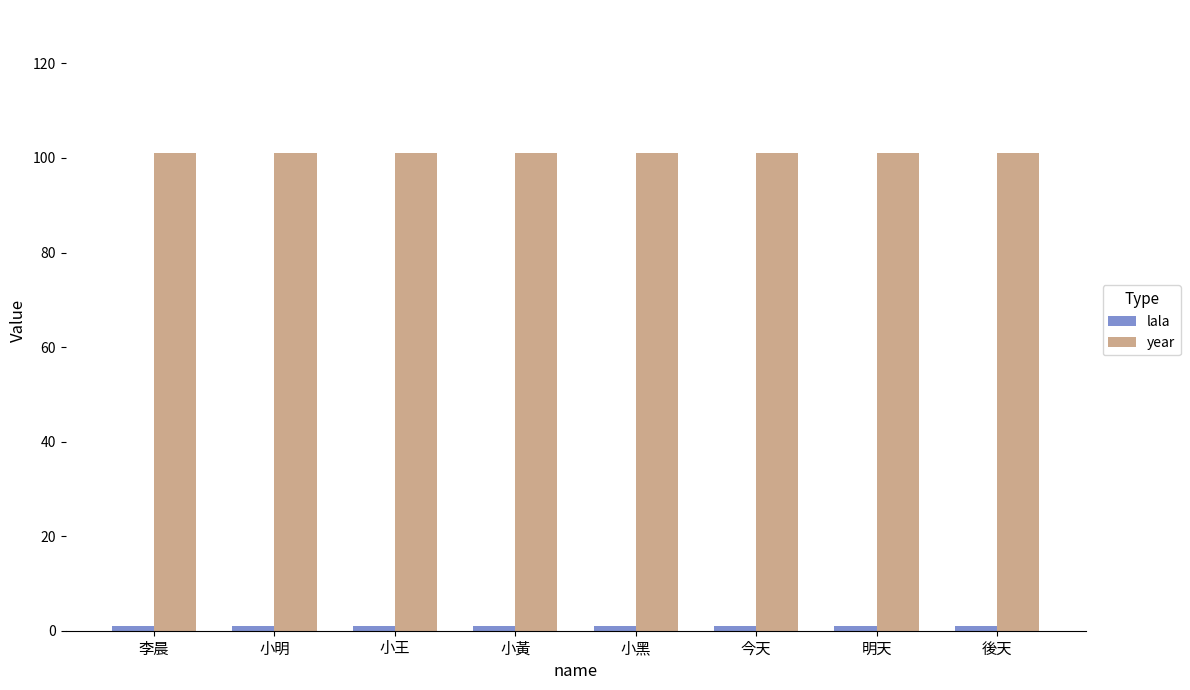

What is the maximum value for year?

101